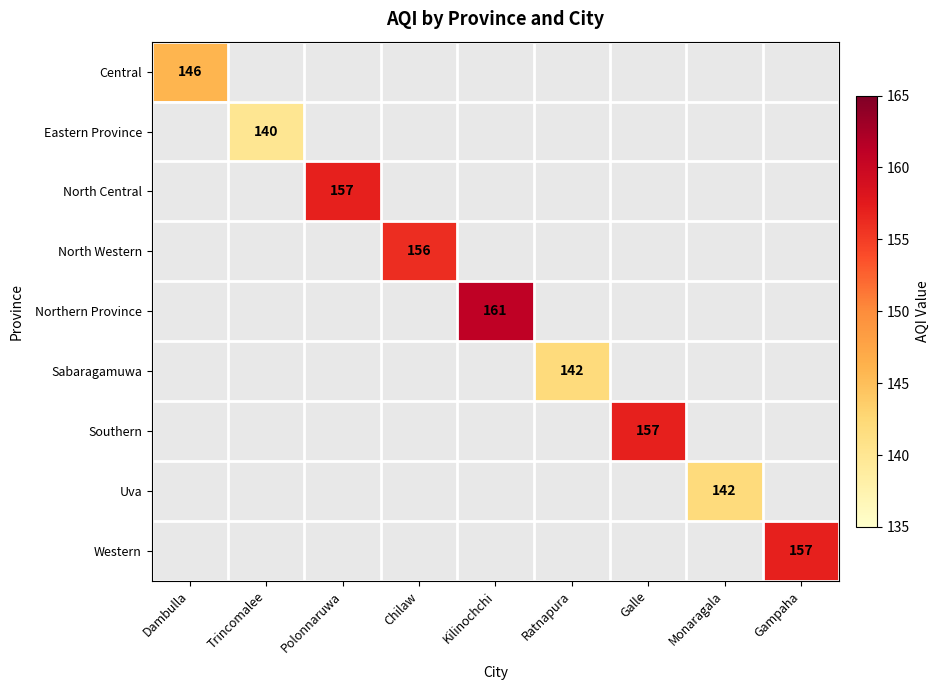

Which label corresponds to the smallest value in the chart?

Trincomalee